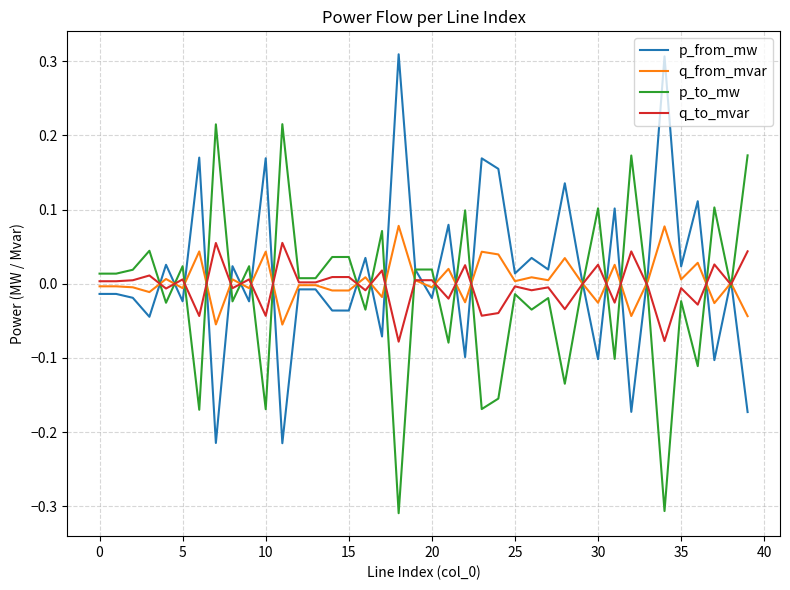

Is it true that q_from_mvar equals -0.0 at 5?

True